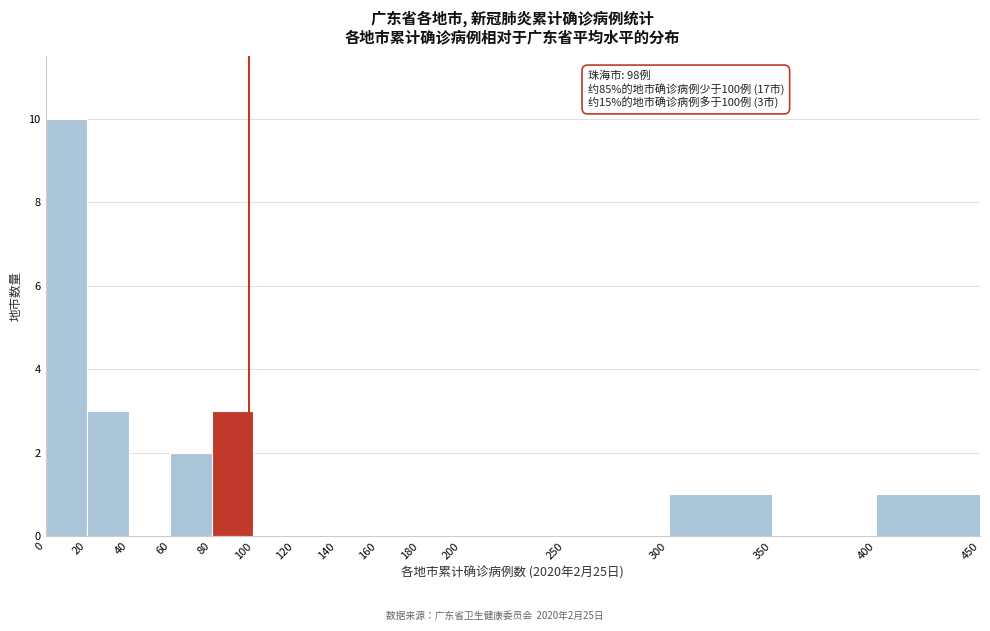

Which range on the x-axis has the tallest bar?

0 to 20